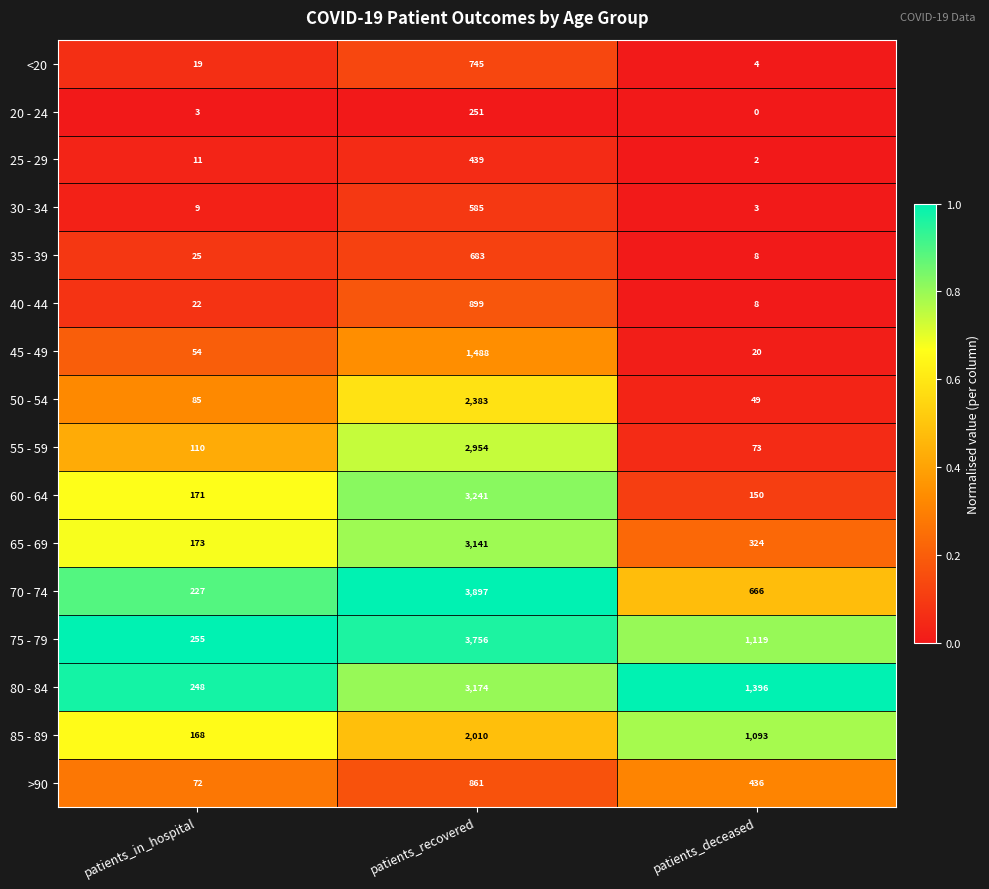

Rank the series by their maximum value, from lowest to highest.

20 - 24, 25 - 29, 30 - 34, 35 - 39, <20, >90, 40 - 44, 45 - 49, 85 - 89, 50 - 54, 55 - 59, 65 - 69, 80 - 84, 60 - 64, 75 - 79, 70 - 74